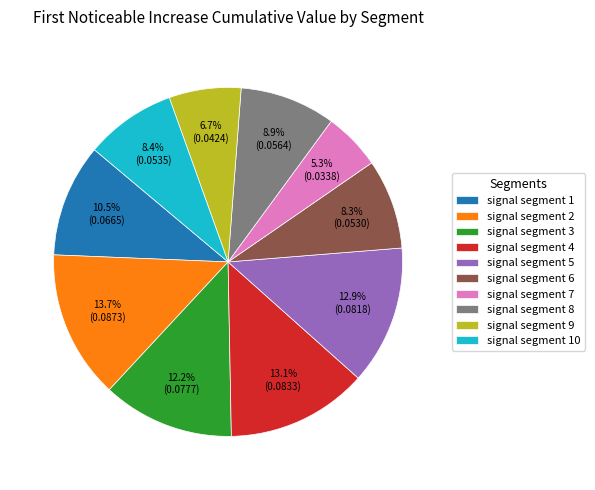

What is the largest slice in the pie chart?

signal segment 2